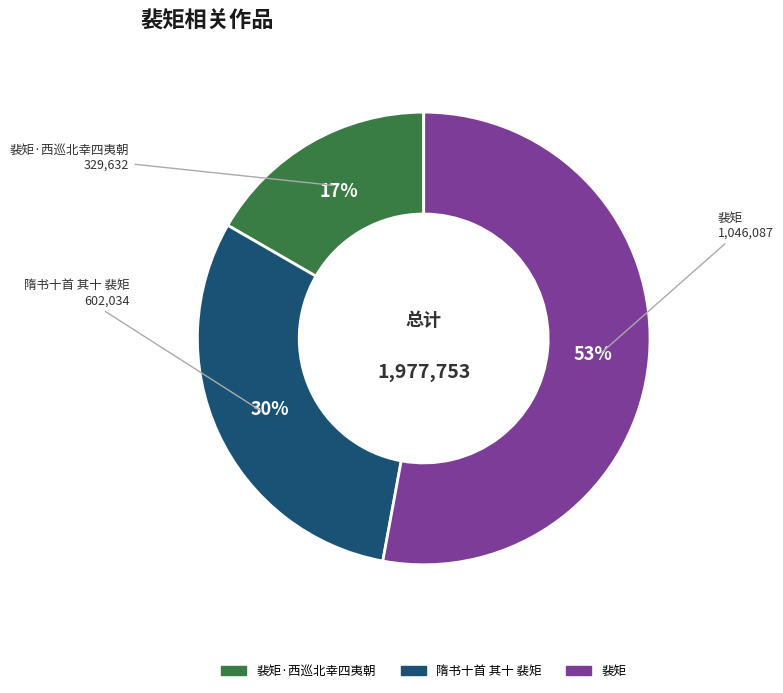

Is there a majority slice in this chart?

Yes